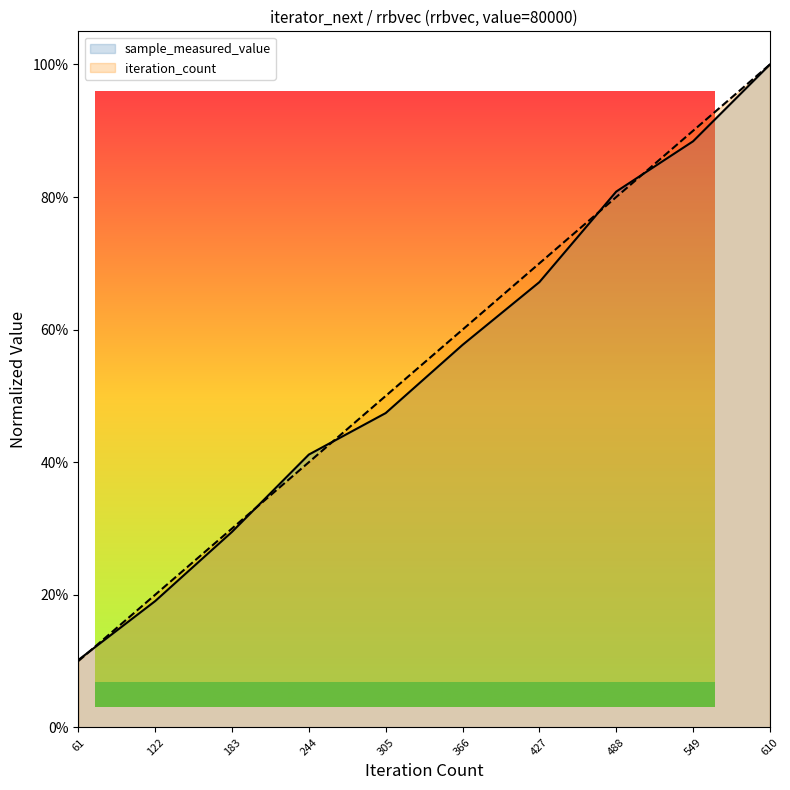

Does the chart display data point markers on the line(s)?

No